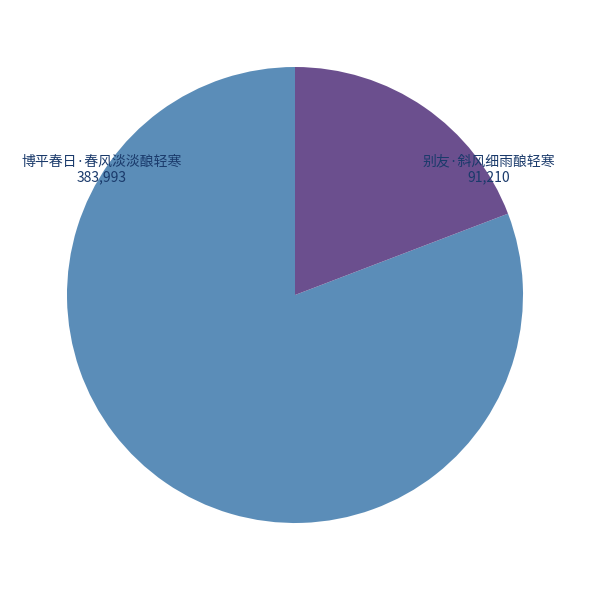

Is there a majority slice in this chart?

Yes